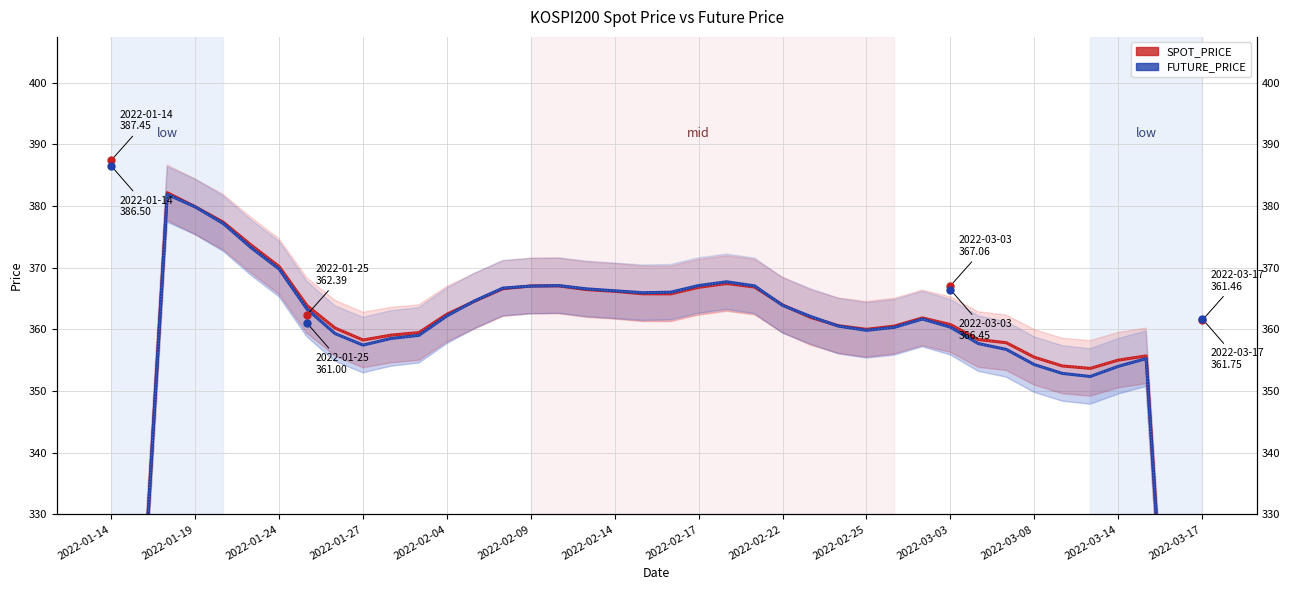

Which has a higher value, 2022-03-17 or 2022-01-14?

2022-01-14